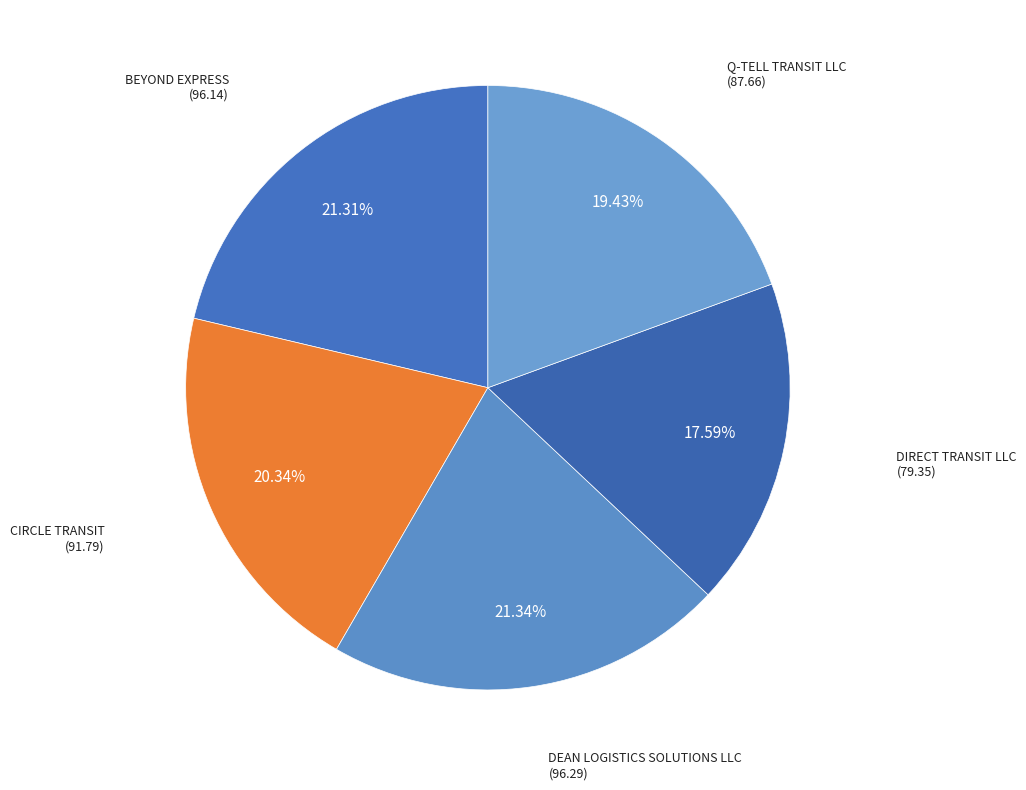

Is there a majority slice in this chart?

No